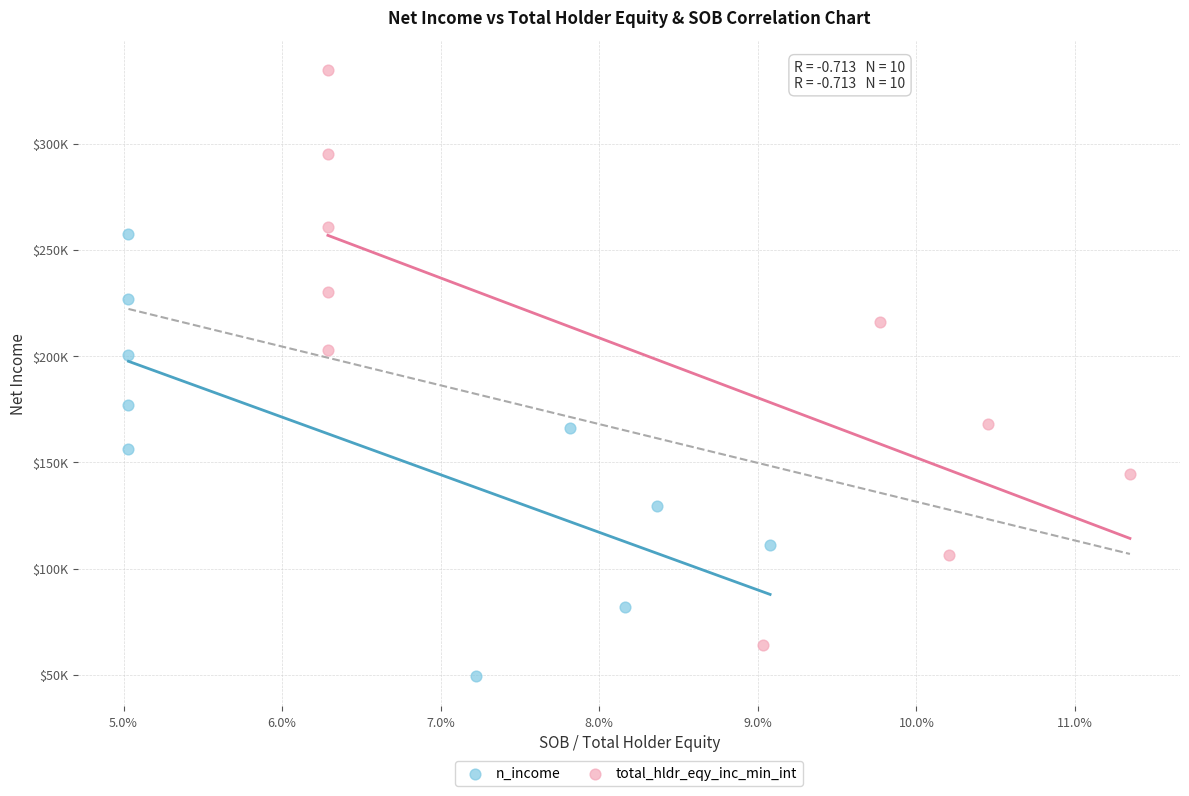

Which series has the widest spread of Y values?

total_hldr_eqy_inc_min_int